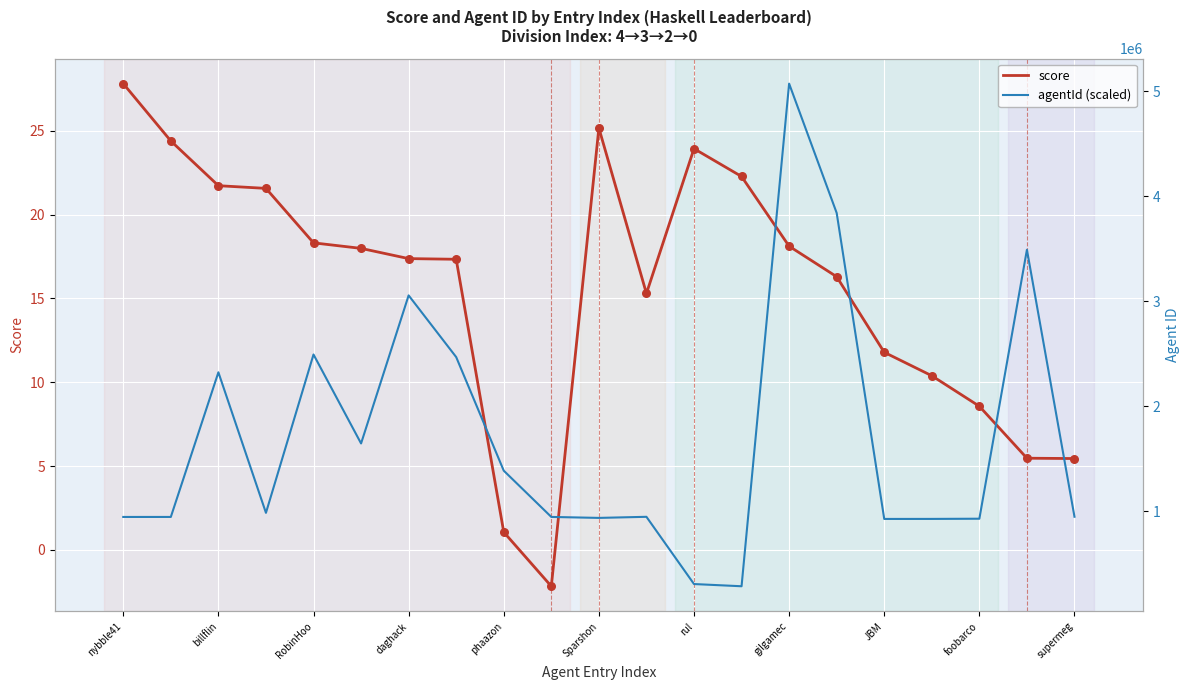

Which series has the largest Y range (max minus min)?

agentId (scaled)